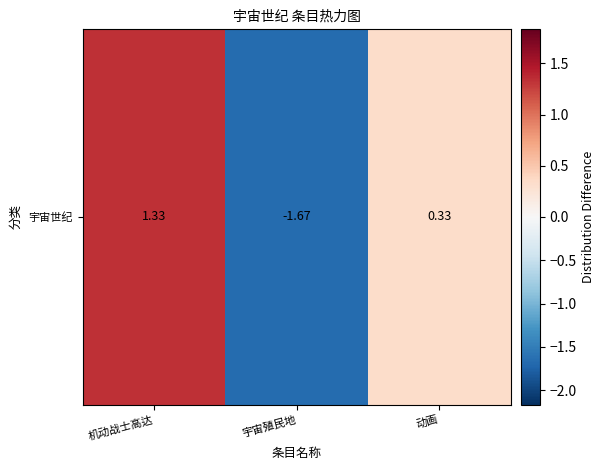

List the labels in order of value, smallest first.

宇宙殖民地, 动画, 机动战士高达